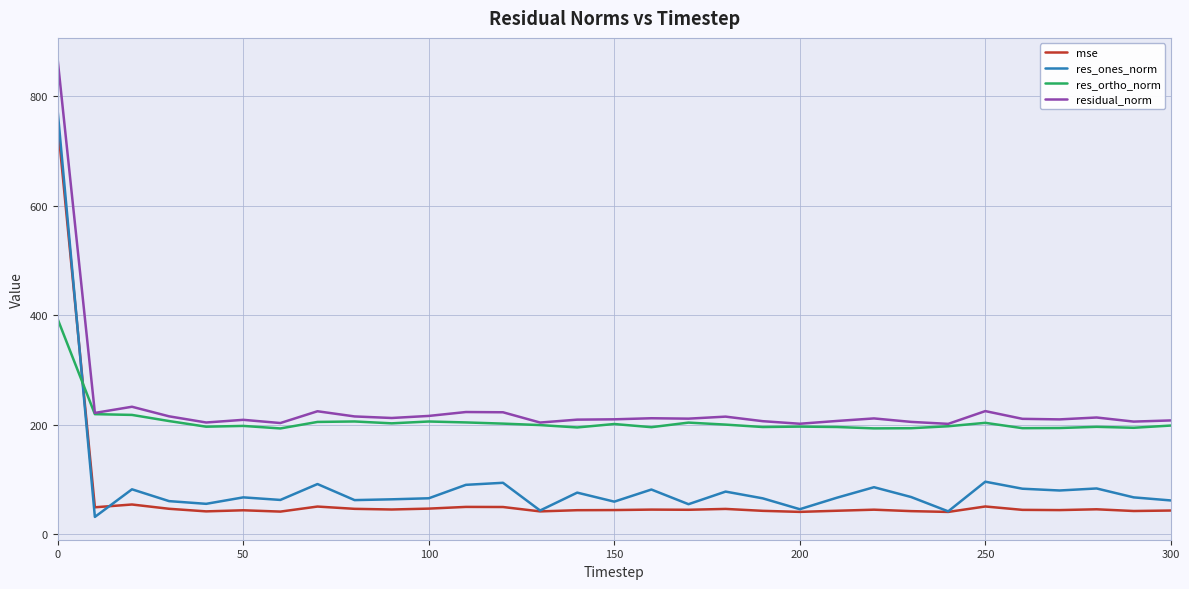

After their last crossing, which series has the higher values: res_ortho_norm or res_ones_norm?

res_ortho_norm